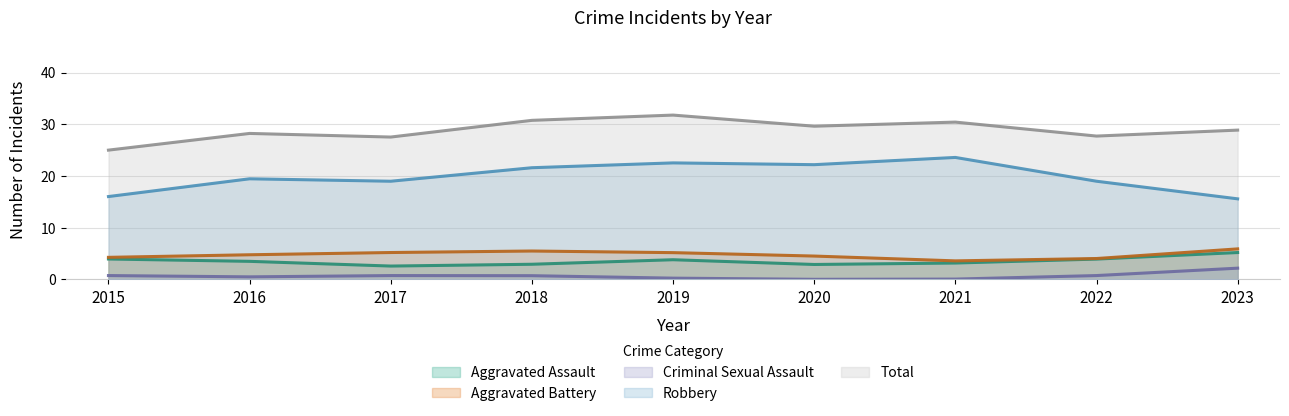

The value of Robbery at 2021 is 50. True or false?

False